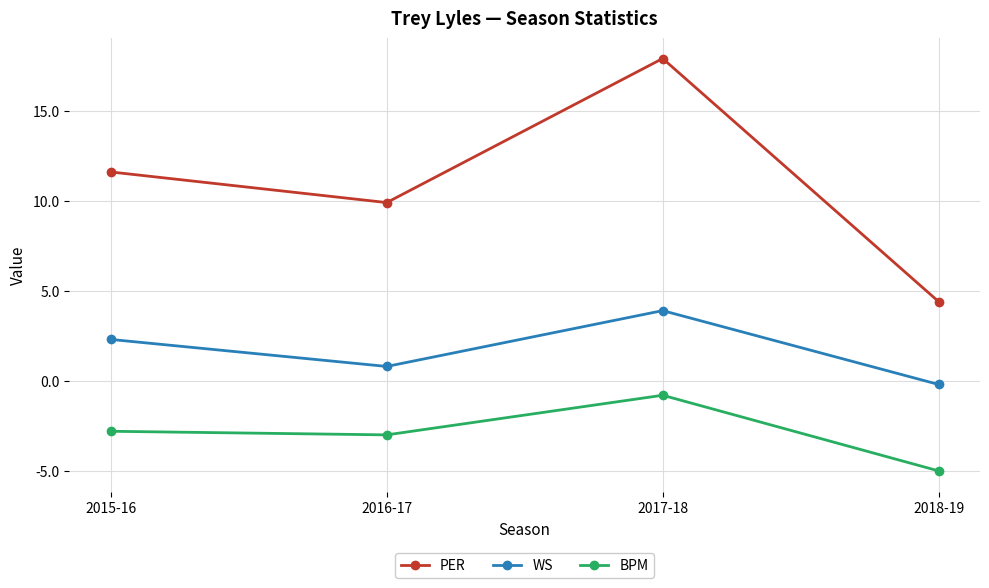

What is the highest value of the BPM series?

-0.8